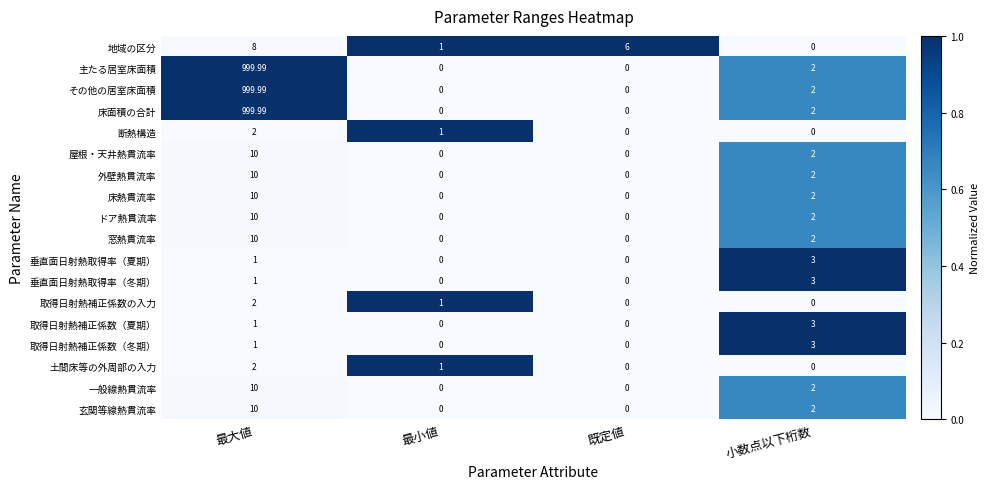

Which category has the highest value across all series?

最大値